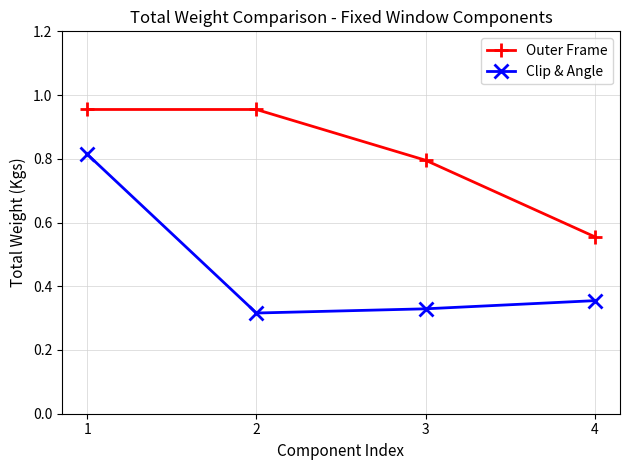

True or false: Clip & Angle has a value of 0.8 at 1.

True